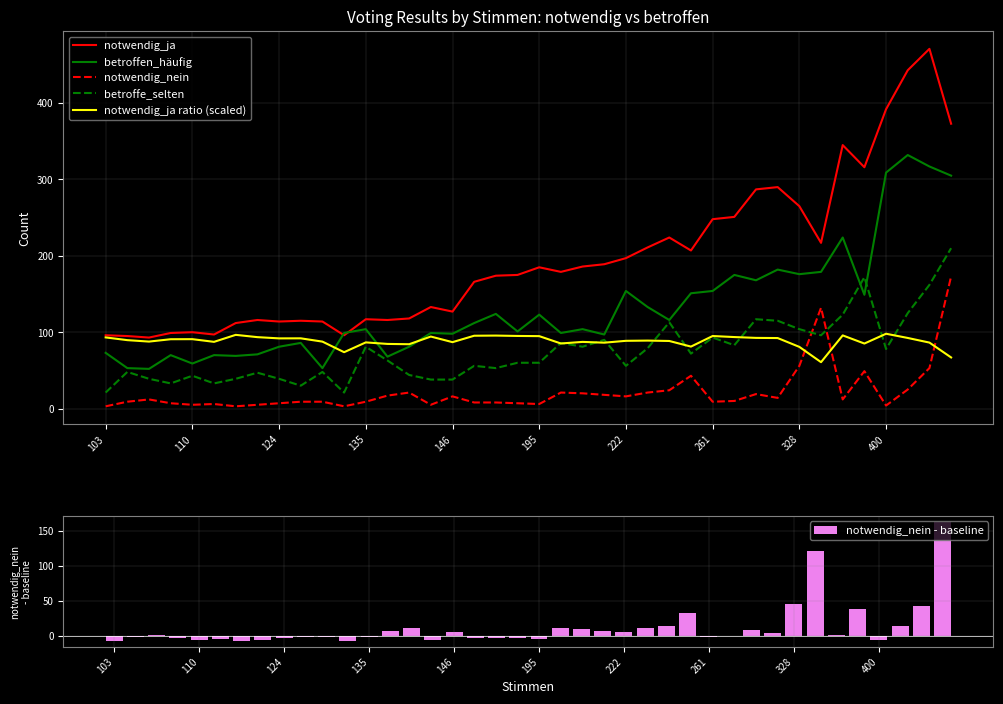

What is the highest value of the notwendig_nein series?

173.0